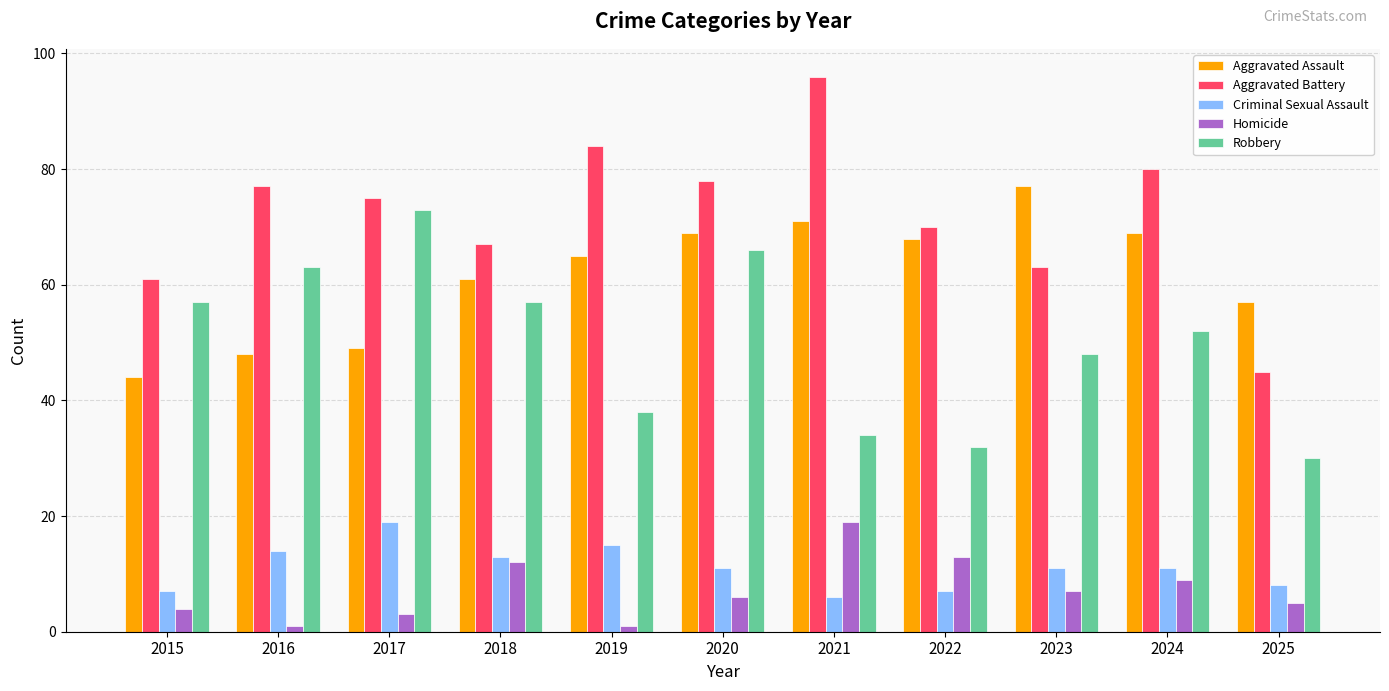

At which label does Criminal Sexual Assault reach its peak?

2017